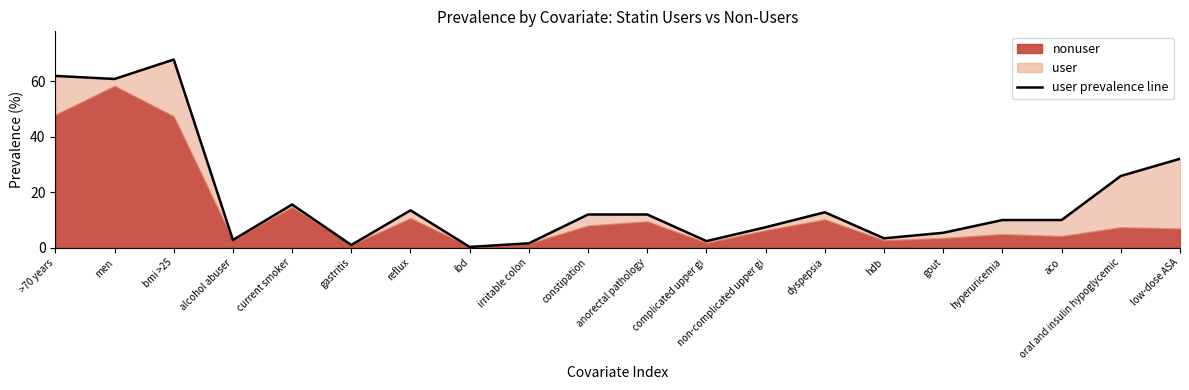

How many lines are shown in the chart?

1